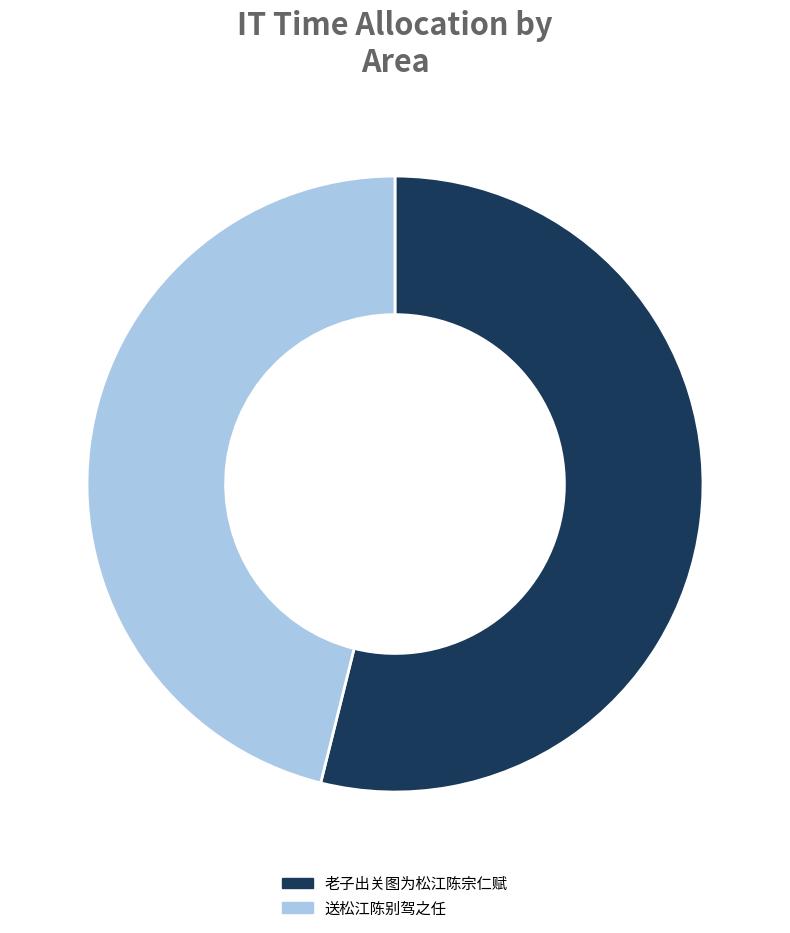

Is 老子出关图为松江陈宗仁赋 the majority of the pie?

Yes